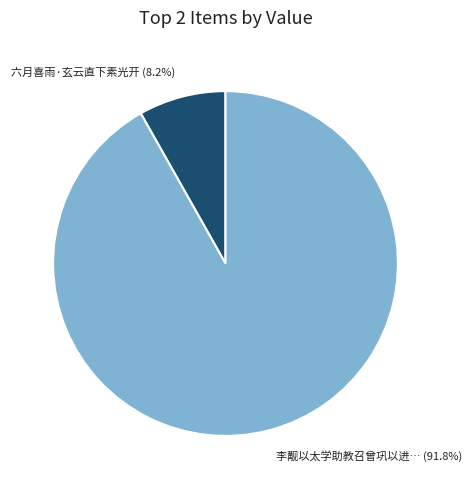

Which category has the smallest portion of the pie?

六月喜雨·玄云直下素光开